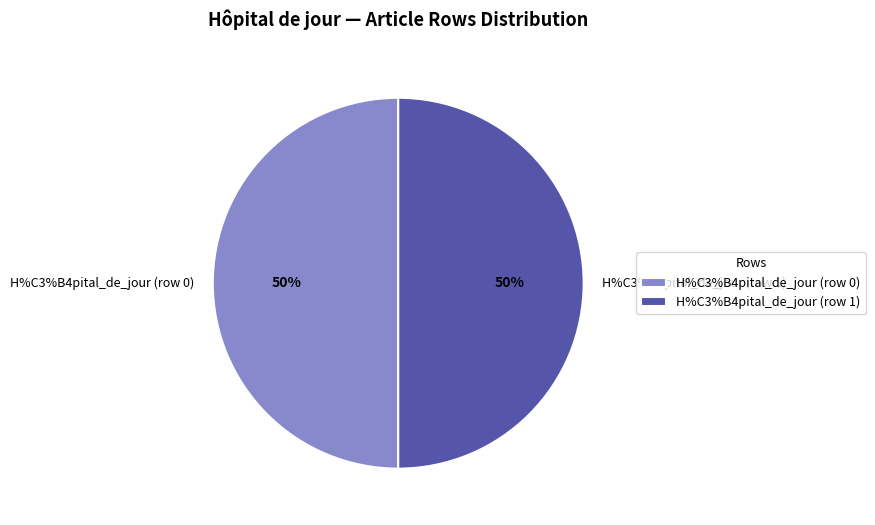

Rank the categories by value from lowest to highest.

H%C3%B4pital_de_jour (row 0), H%C3%B4pital_de_jour (row 1)